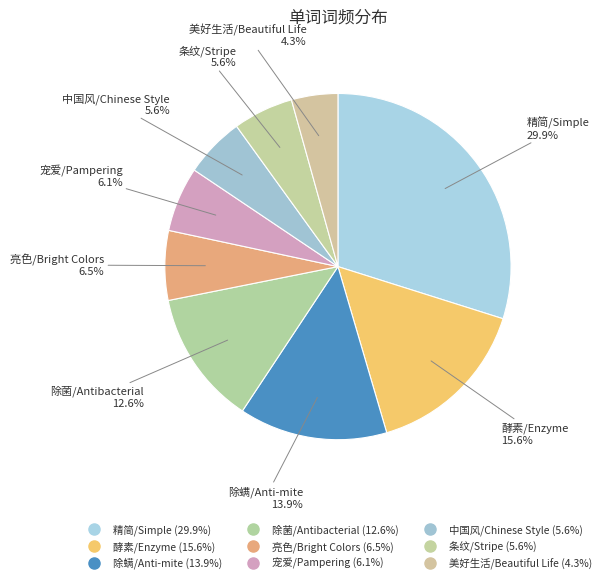

To the nearest percent, what portion does 精简/Simple represent?

30%